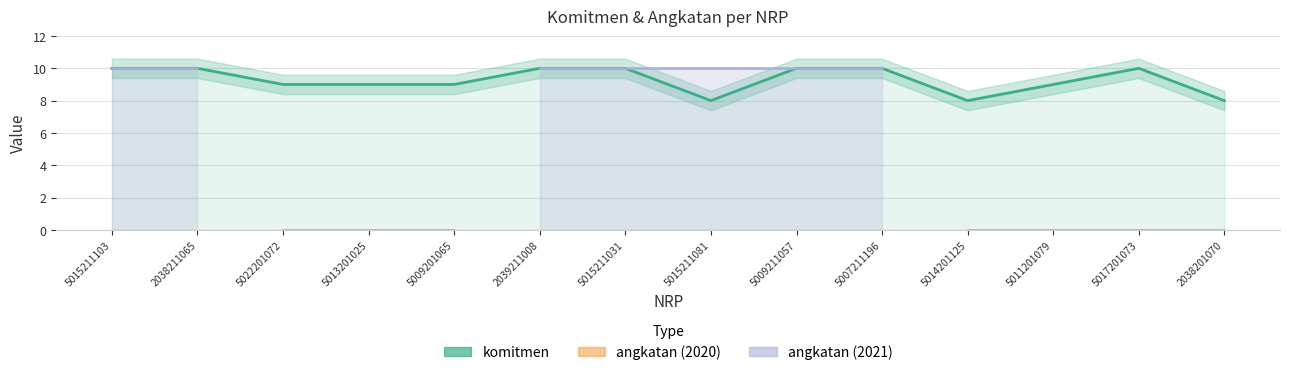

Is it true that komitmen equals 10.0 at 5009211057?

True